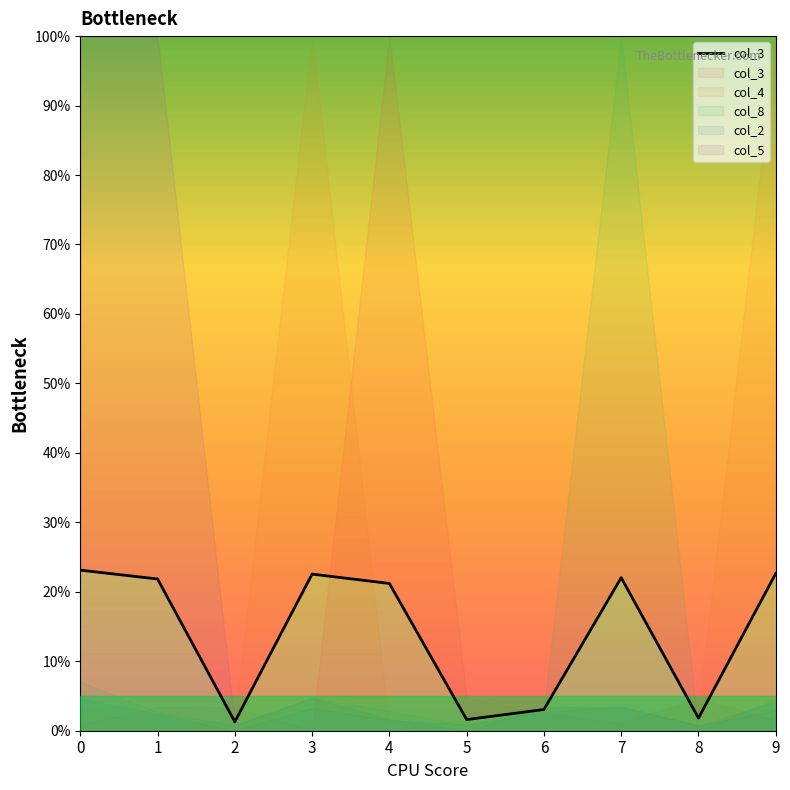

What is the difference between the maximum and second lowest values?

21.5